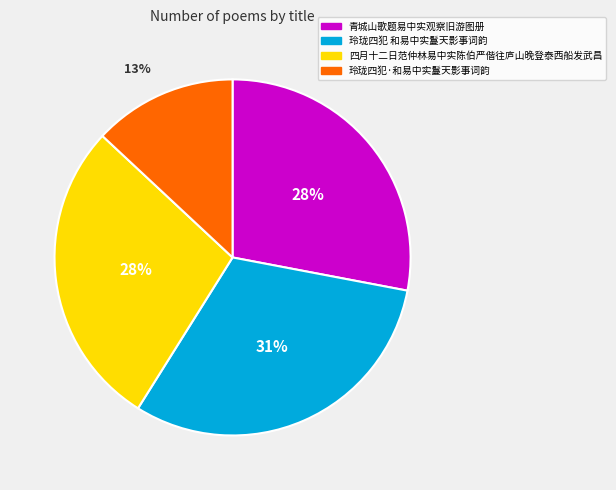

To the nearest percent, what portion does 玲珑四犯·和易中实鬘天影事词韵 represent?

13%